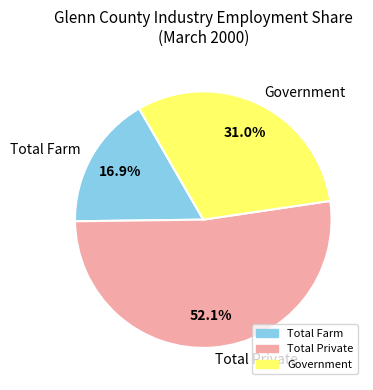

Does Total Private represent more than half of the total?

Yes